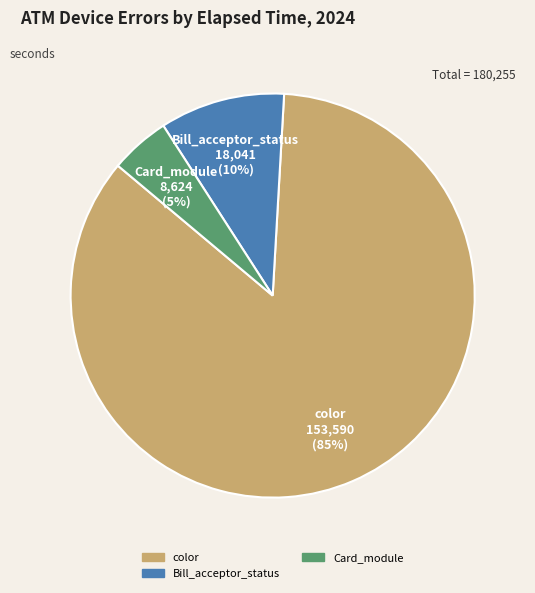

To the nearest percent, what is the difference between the largest and smallest slice percentages?

80%